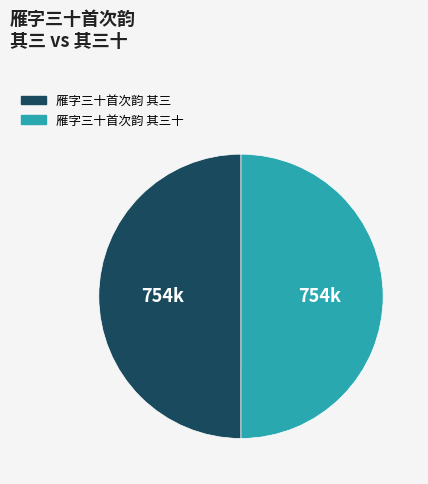

What is the ratio of the value at 雁字三十首次韵 其三十 to the value at 雁字三十首次韵 其三?

1.0